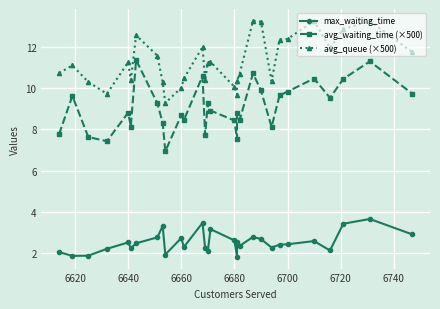

At which category does avg_waiting_time (×500) reach its first local peak?

6620